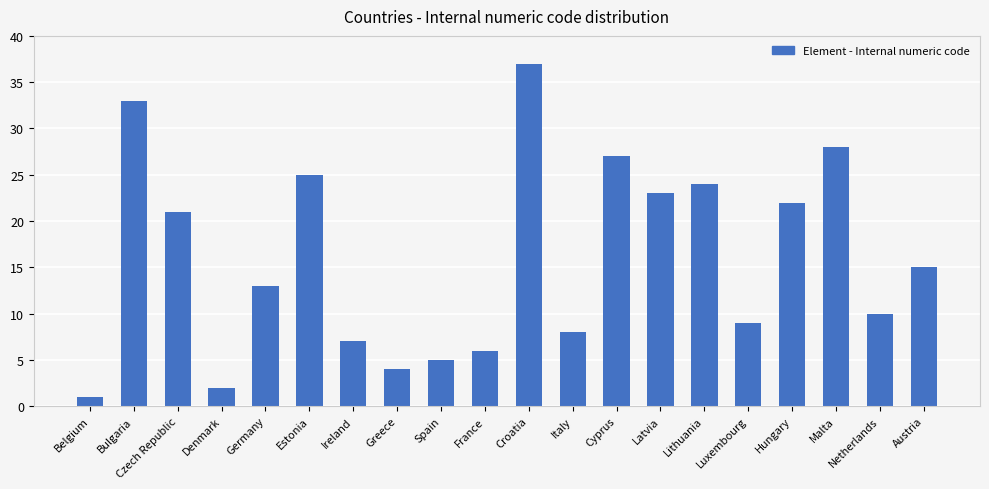

List the labels in order of value, largest first.

Croatia, Bulgaria, Malta, Cyprus, Estonia, Lithuania, Latvia, Hungary, Czech Republic, Austria, Germany, Netherlands, Luxembourg, Italy, Ireland, France, Spain, Greece, Denmark, Belgium